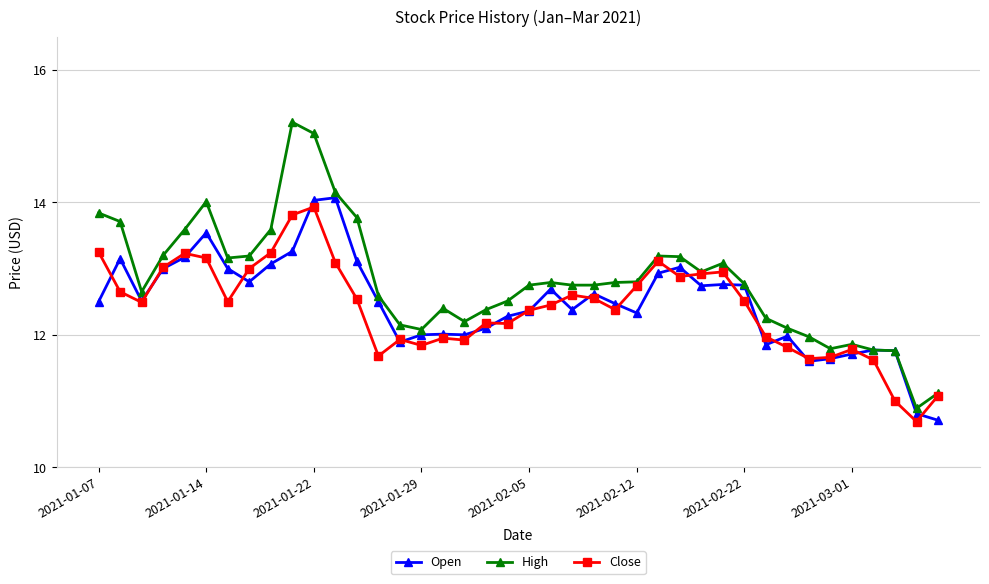

What is the value of the High point at the 40th from the left?

11.1